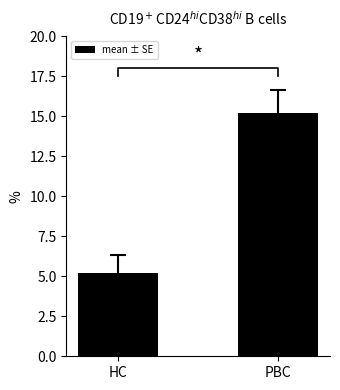

What is the label of the 2nd bar from the left?

PBC